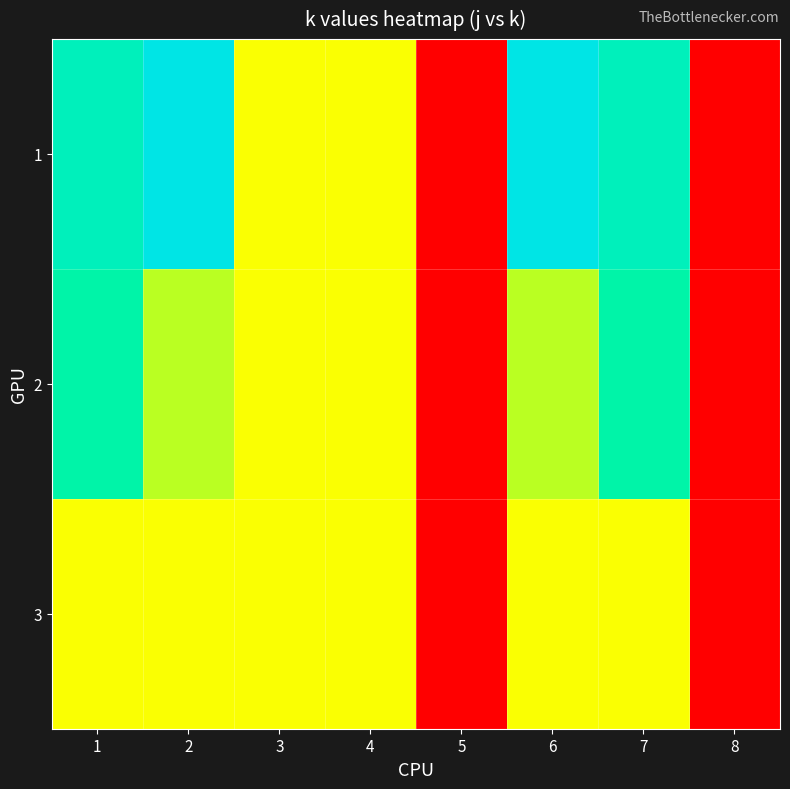

How many categories are shown in the chart?

8